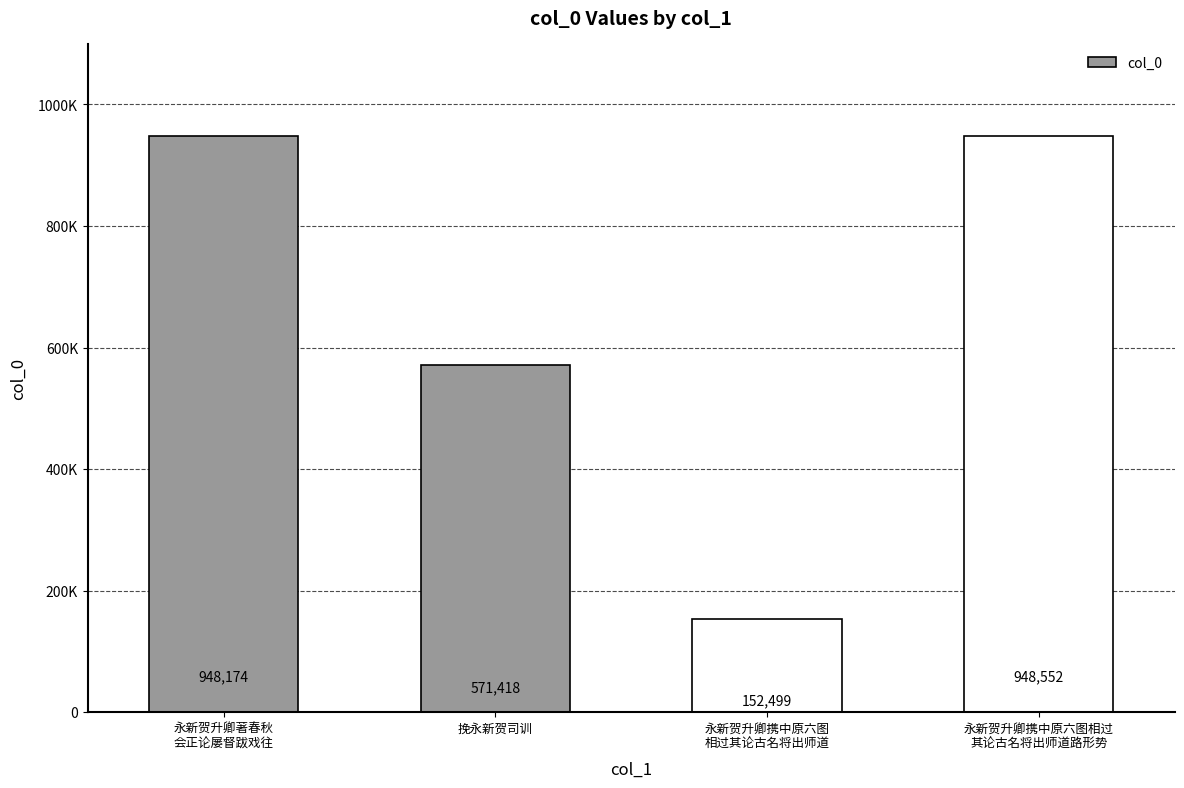

True or false: the data shows 501069 at 永新贺升卿著春秋
会正论屡督跋戏往.

False